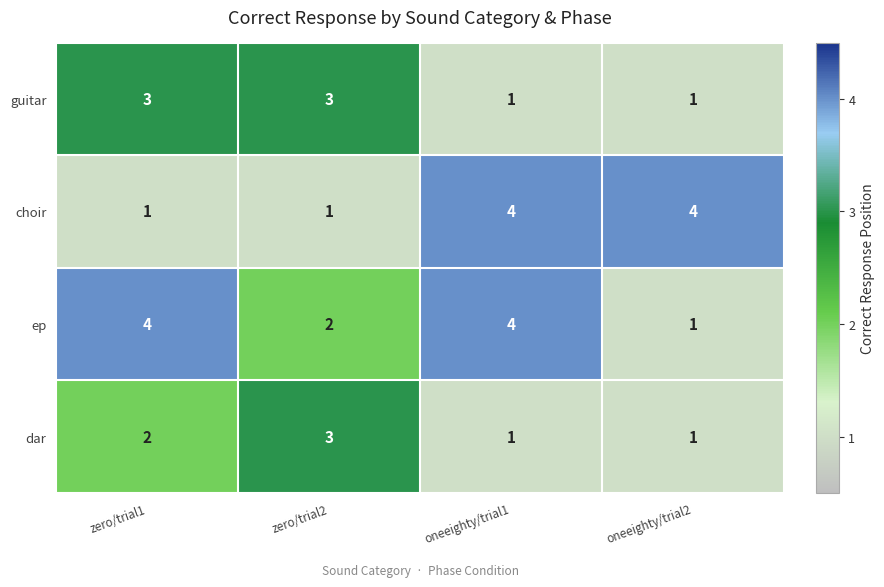

At how many categories does at least one series exceed 1?

4